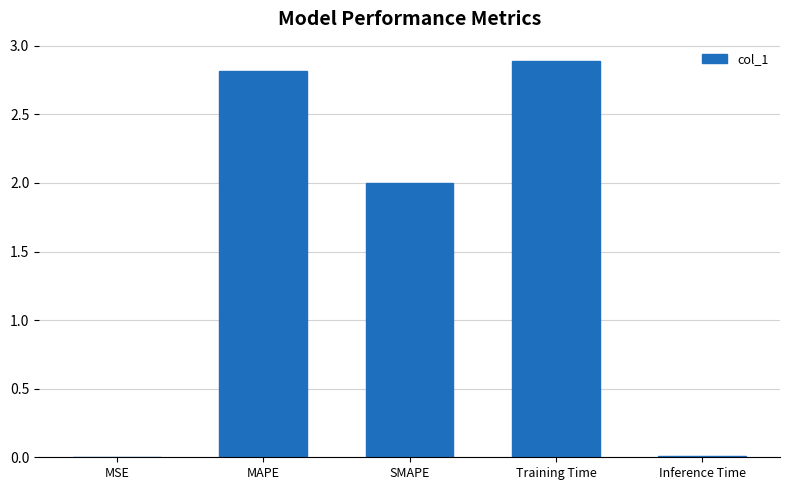

True or false: the data shows 4.6 at Training Time.

False